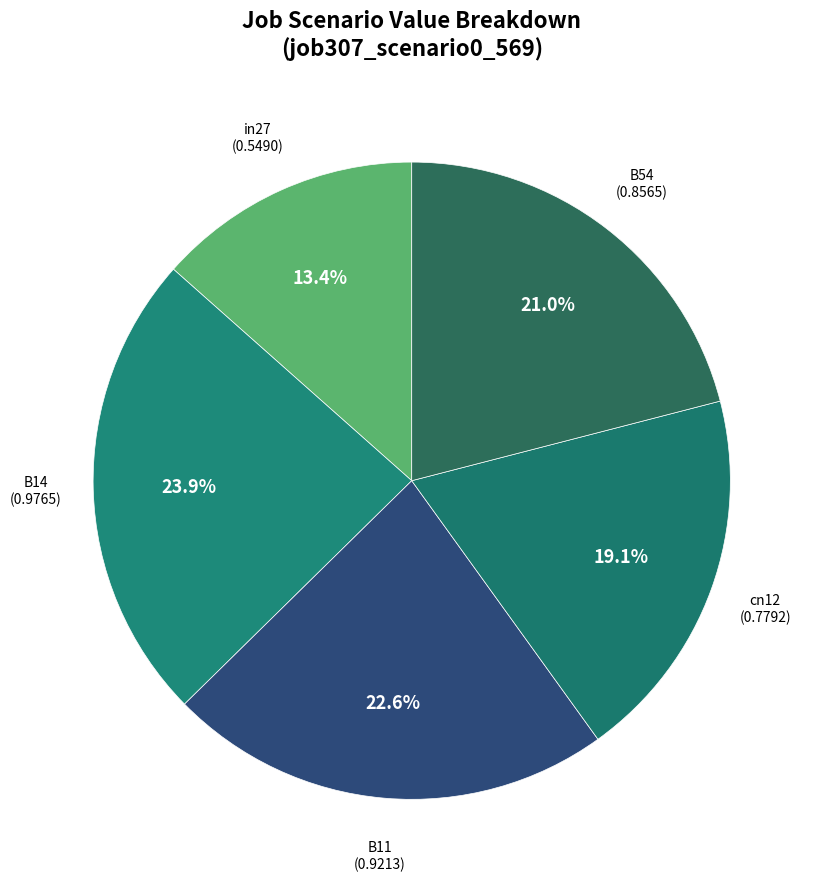

Which has a higher value, B54 or in27?

B54